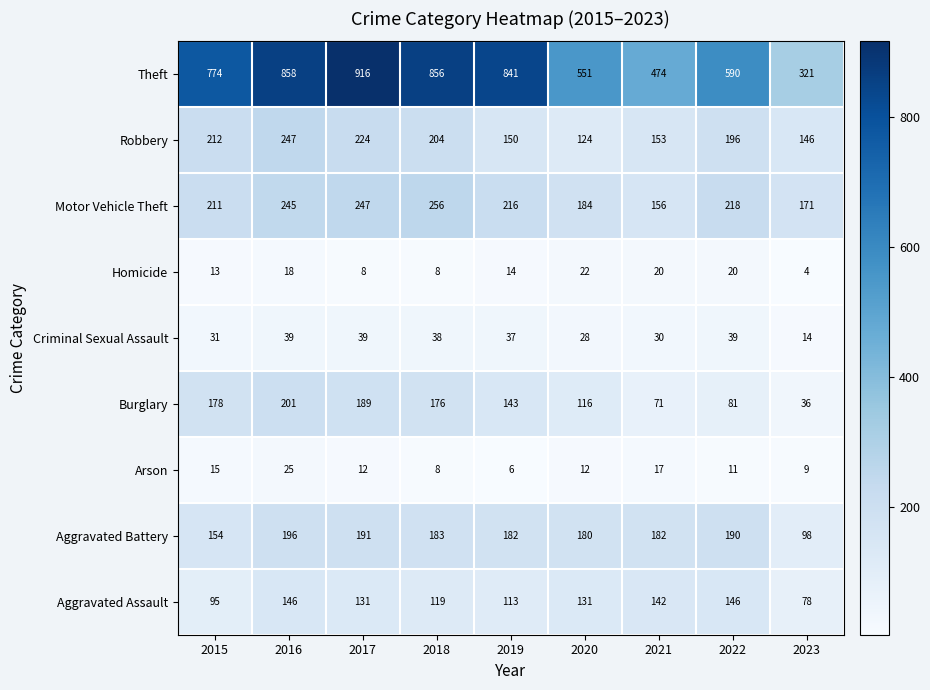

Which category has the lowest value in the Burglary series?

2023